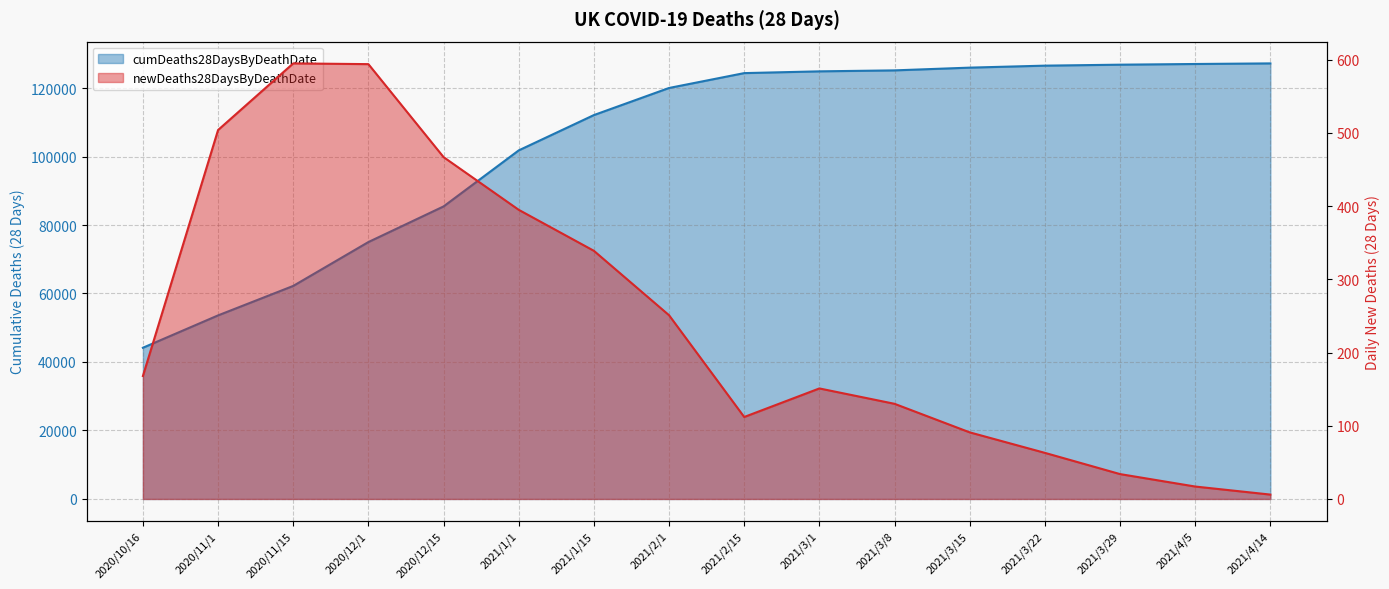

What is the highest value of the cumDeaths28DaysByDeathDate series?

127191